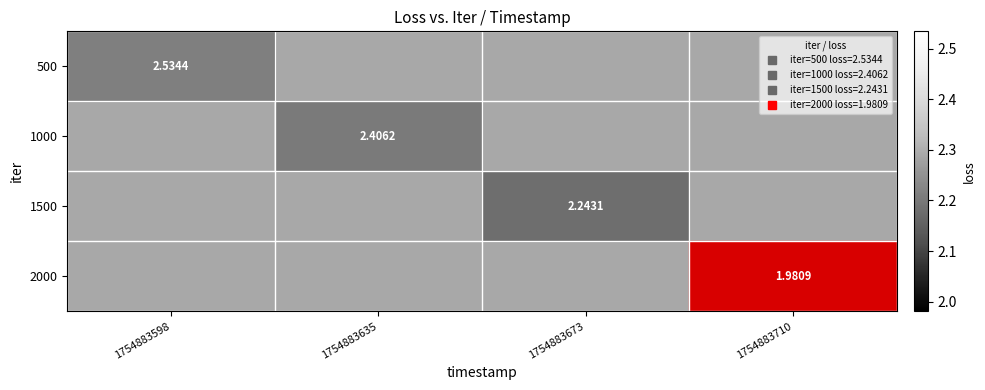

Which series has the largest total across all categories?

500